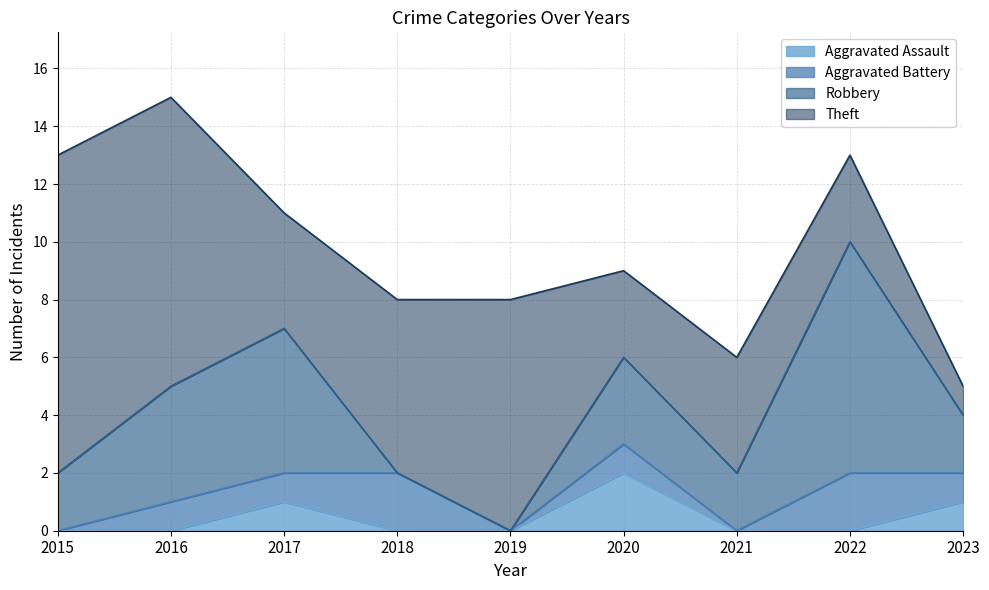

What is the sum of all Theft values?

50